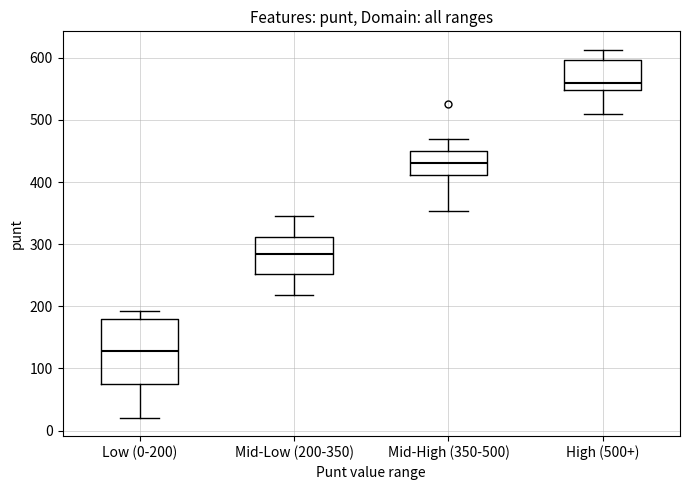

Reading left to right, read every box against the y-axis: the position of its median line, the range the box covers, and the ends of its whiskers. The values are not printed on the chart, so give them approximately, as read against the axis.

Low (0-200): median 130, box 80 to 180, whiskers 20 to 190
Mid-Low (200-350): median 290, box 250 to 310, whiskers 220 to 350
Mid-High (350-500): median 430, box 410 to 450, whiskers 350 to 470
High (500+): median 560, box 550 to 600, whiskers 510 to 610